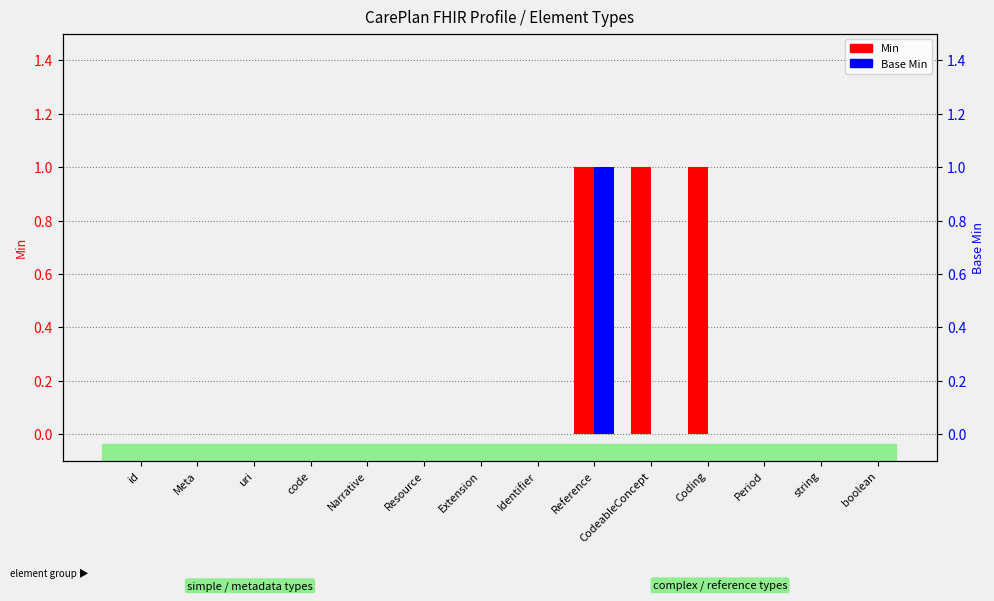

Reading right to left, extract all data points from this chart.

Min: boolean=0	string=0	Period=0	Coding=1	CodeableConcept=1	Reference=1	Identifier=0	Extension=0	Resource=0	Narrative=0	code=0	uri=0	Meta=0	id=0
Base Min: boolean=0	string=0	Period=0	Coding=0	CodeableConcept=0	Reference=1	Identifier=0	Extension=0	Resource=0	Narrative=0	code=0	uri=0	Meta=0	id=0